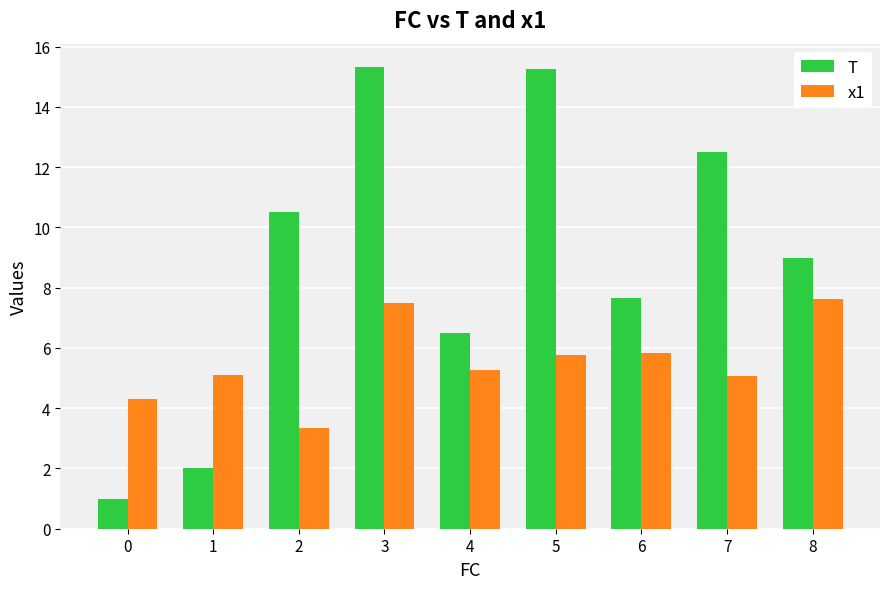

What is the value of the x1 bar at the 4th from the left?

7.5